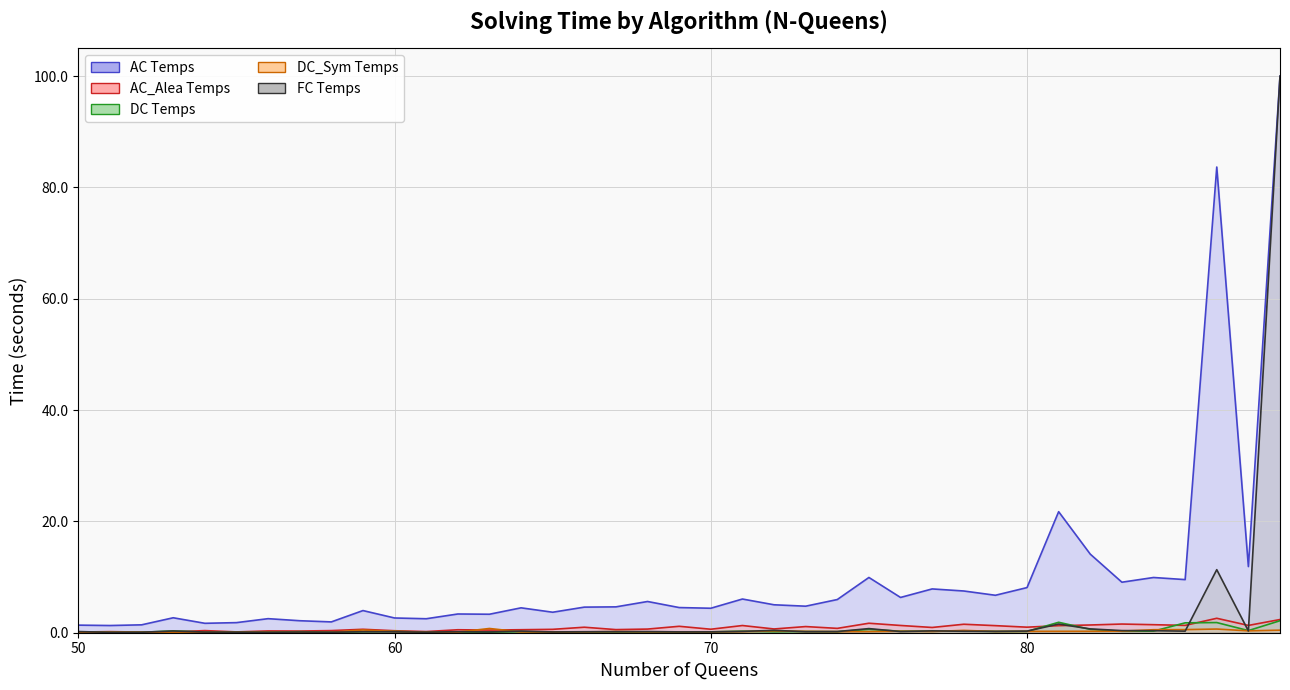

Is it true that AC_Alea Temps equals 0.1 at 52?

True